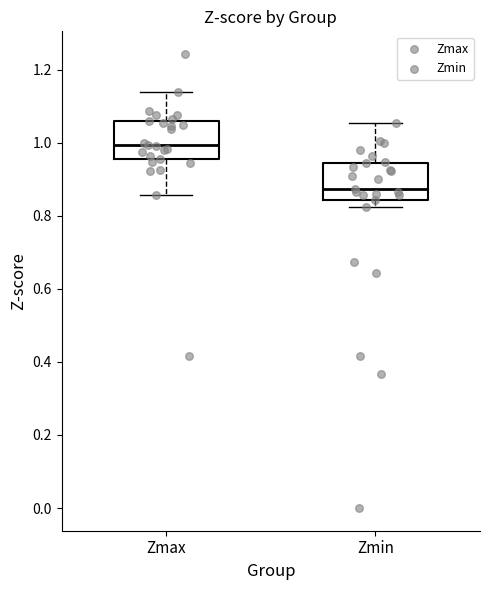

Where is the upper edge of the box for Zmin on the y-axis? The values are not printed on the chart, so give them approximately, as read against the axis.

0.94